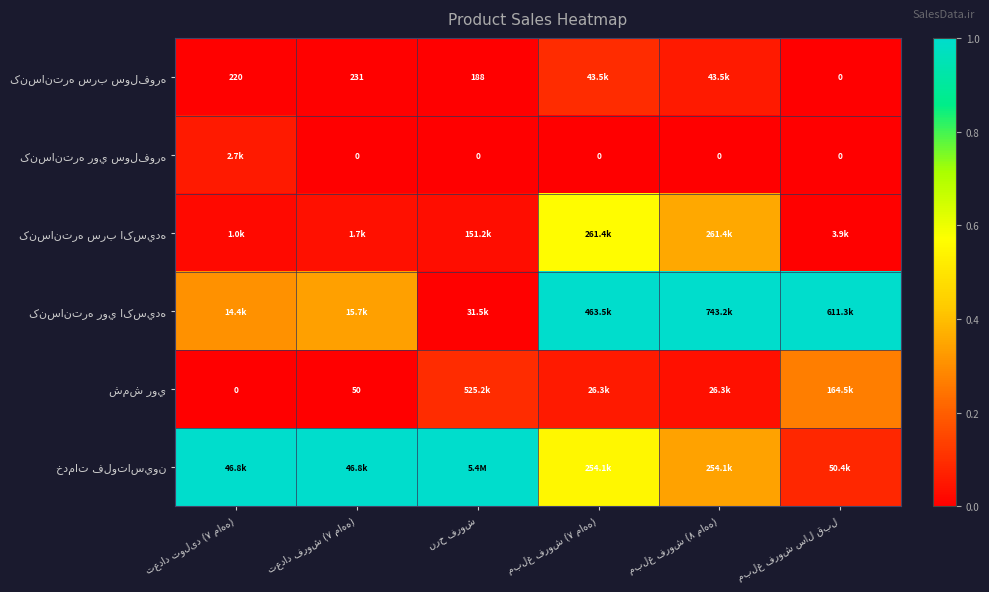

The value of کنسانتره روي اکسيده at مبلغ فروش سال قبل is 1.8. True or false?

False